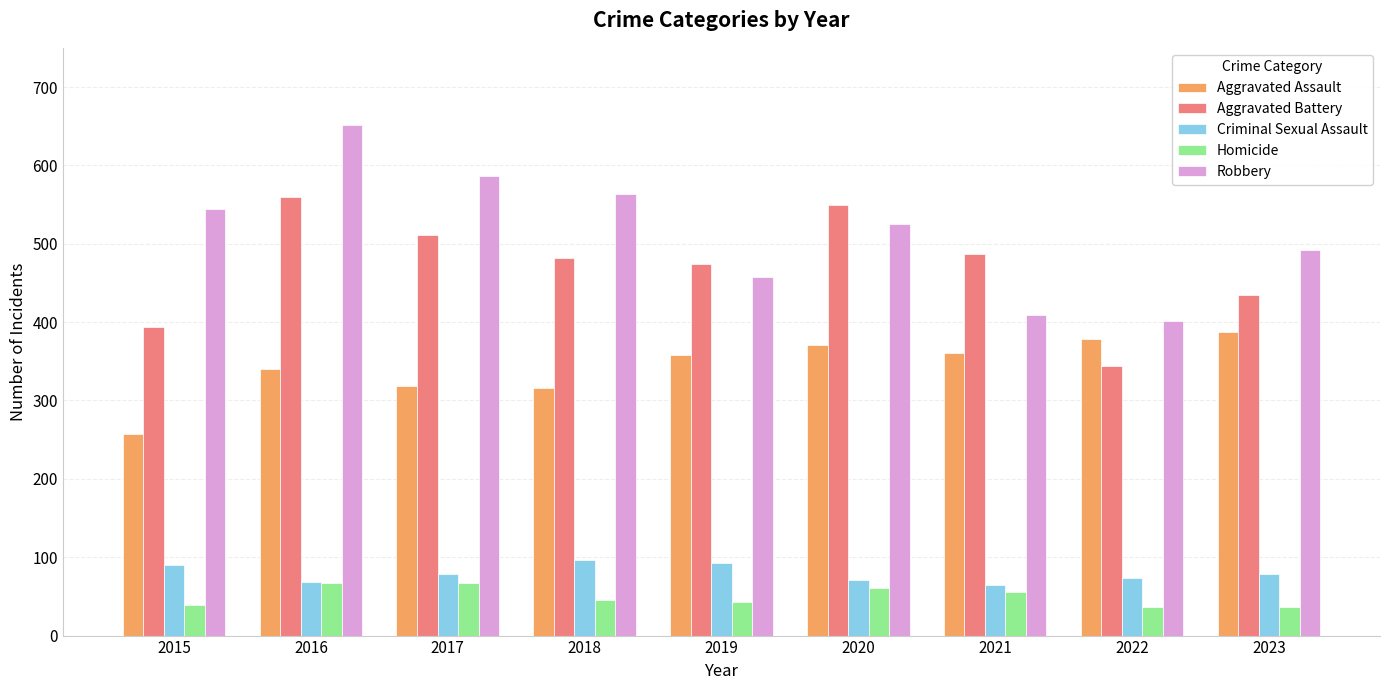

What are all the series names shown in the legend?

Aggravated Assault, Aggravated Battery, Criminal Sexual Assault, Homicide, Robbery